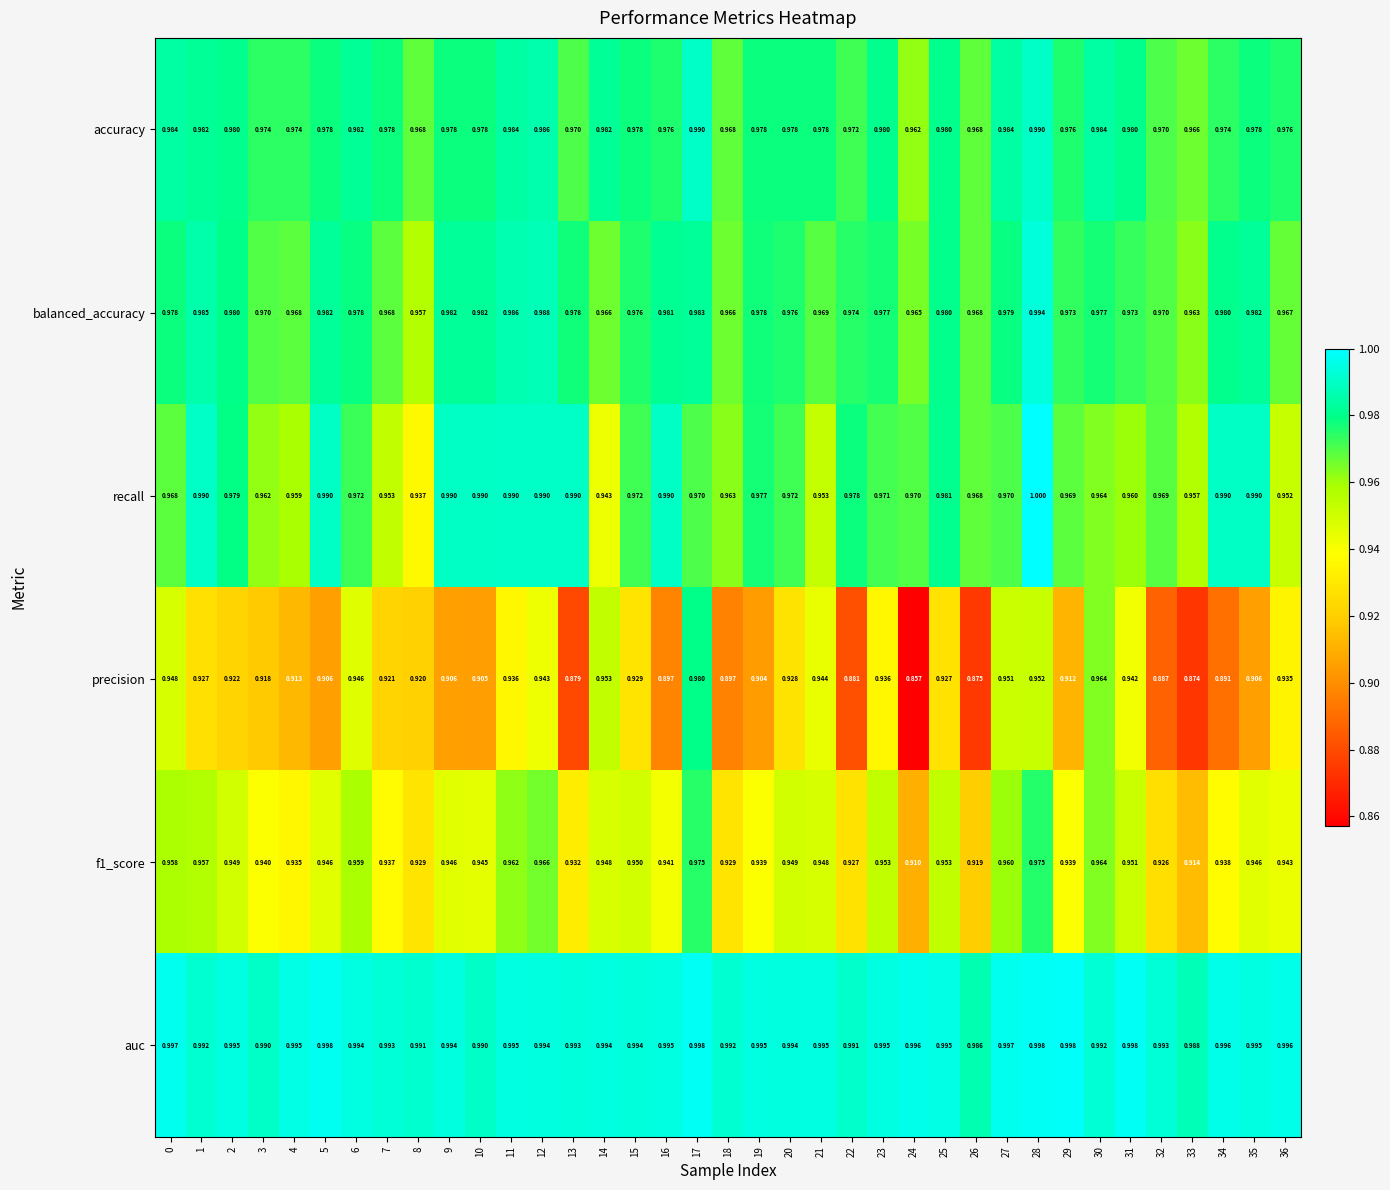

At which category is the sum across all series the highest?

28